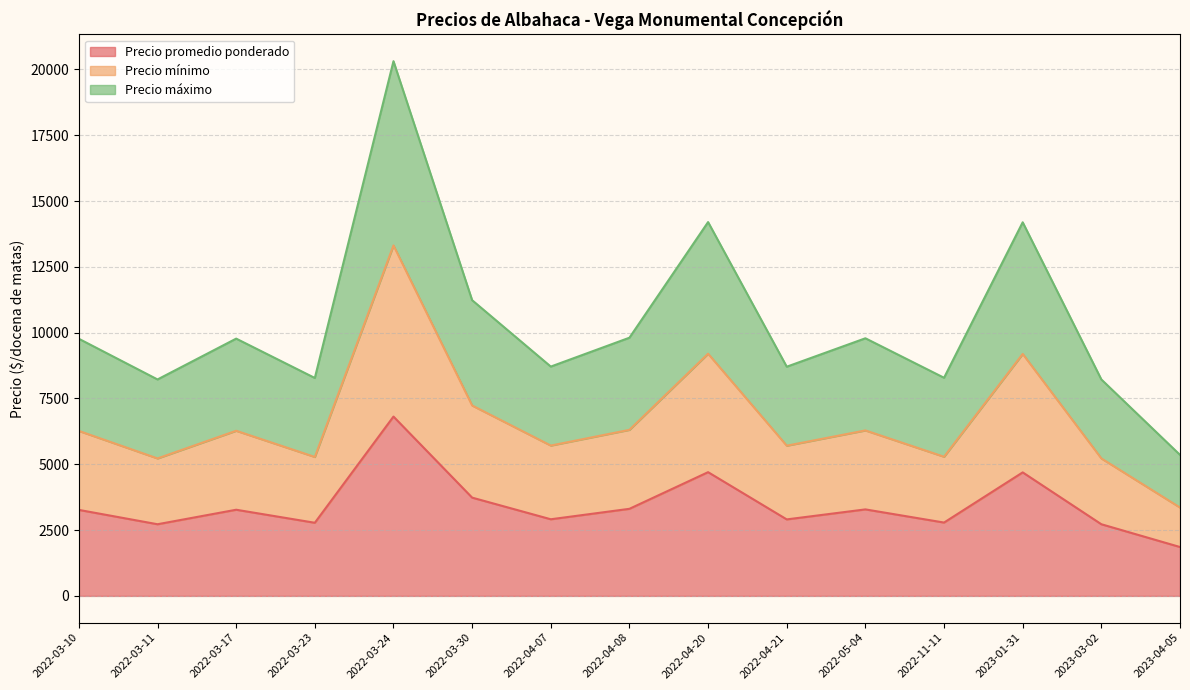

What is the difference between the second highest and minimum values in the Precio promedio ponderado series?

2843